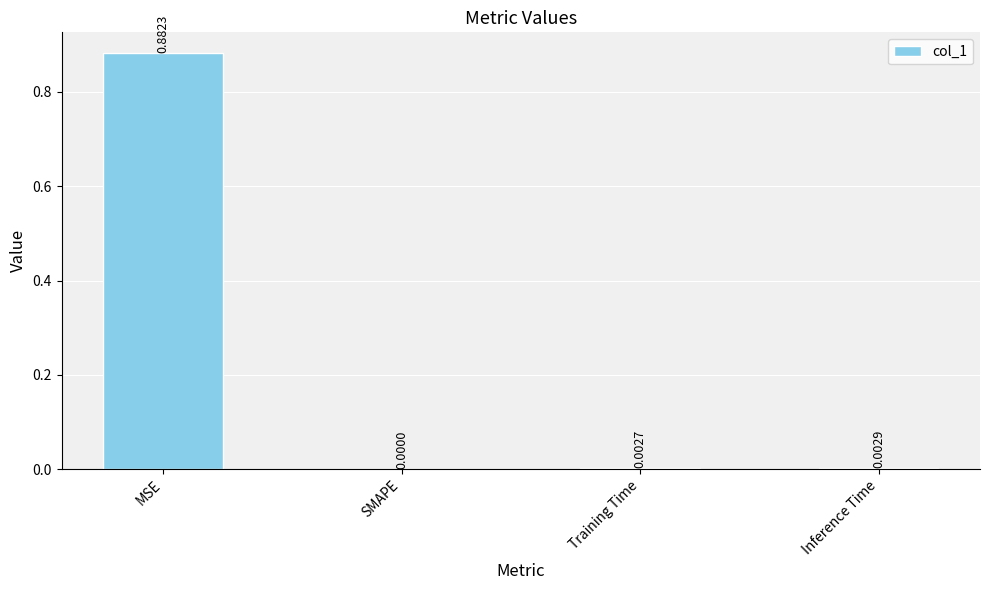

Are the bars grouped side by side (vs. stacked)?

No